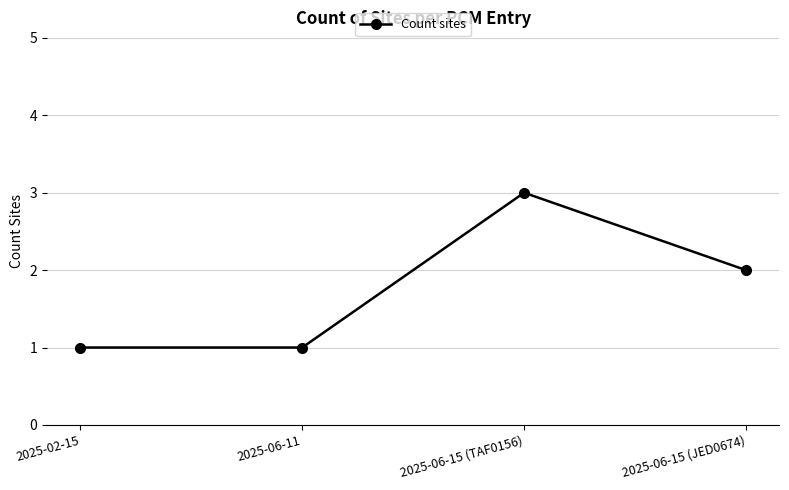

What is the difference between the maximum and minimum values?

2